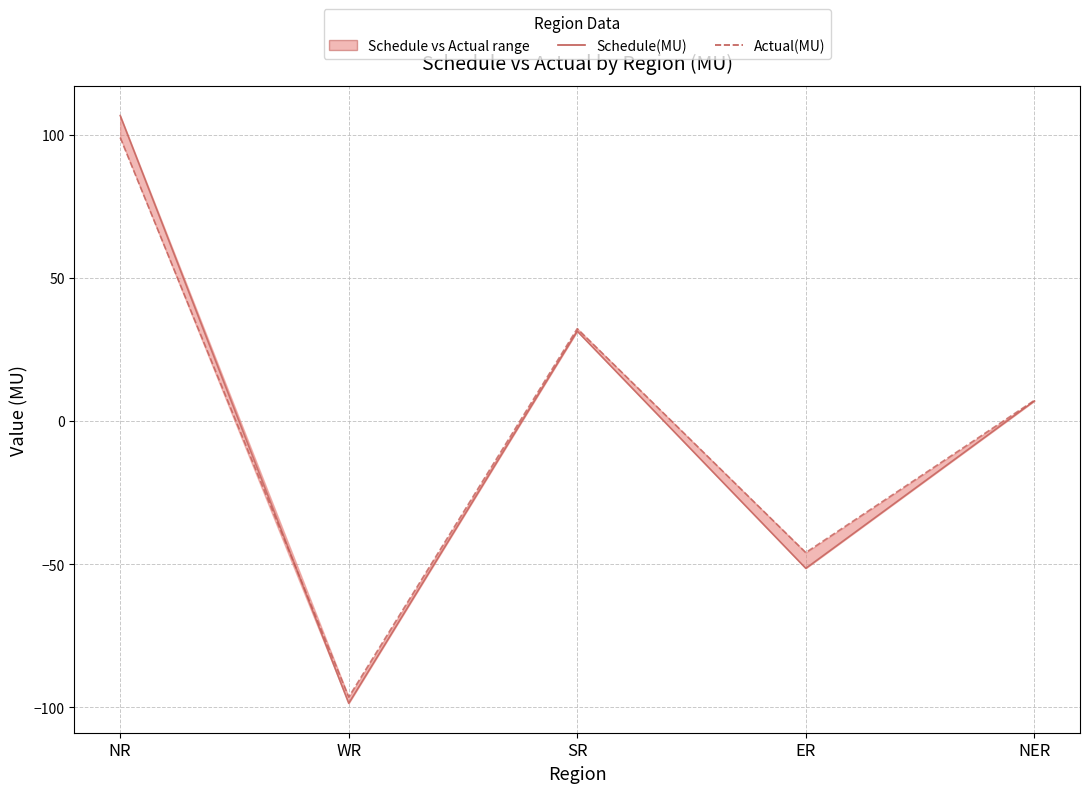

Which series has the largest total across all categories?

Actual(MU)